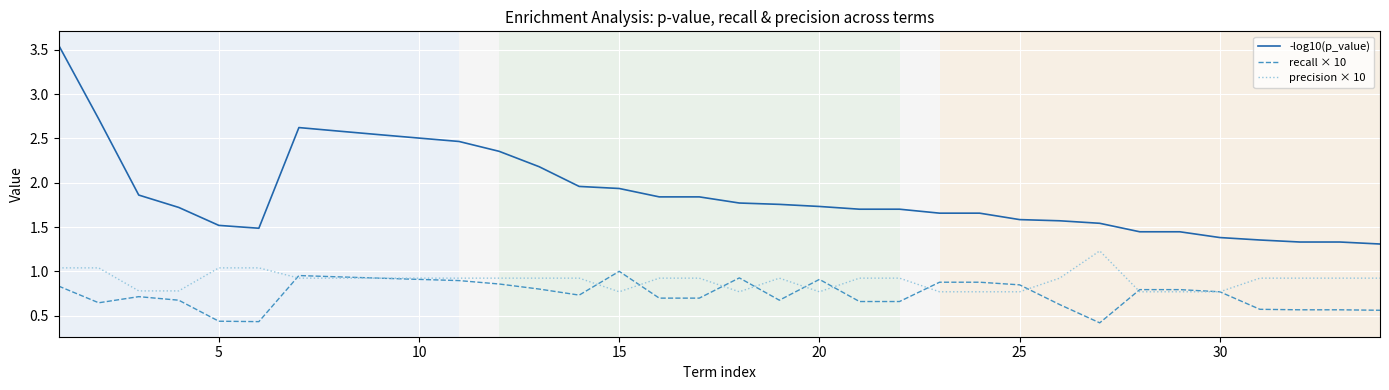

Rank the series by their maximum value, from lowest to highest.

recall × 10, precision × 10, -log10(p_value)